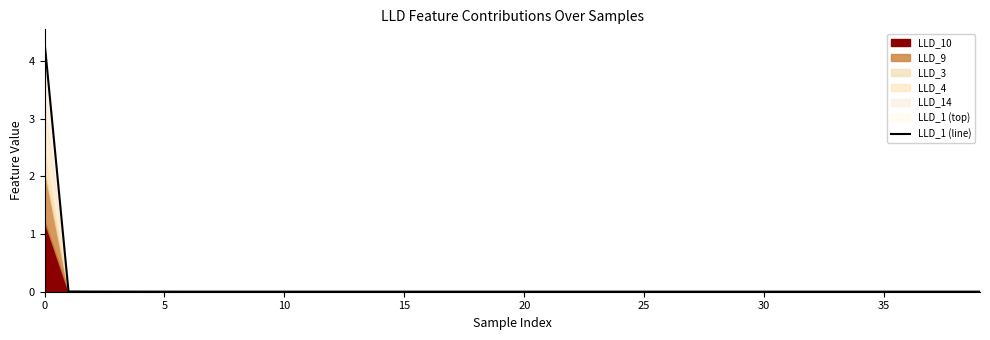

Does the chart have visible grid lines?

No